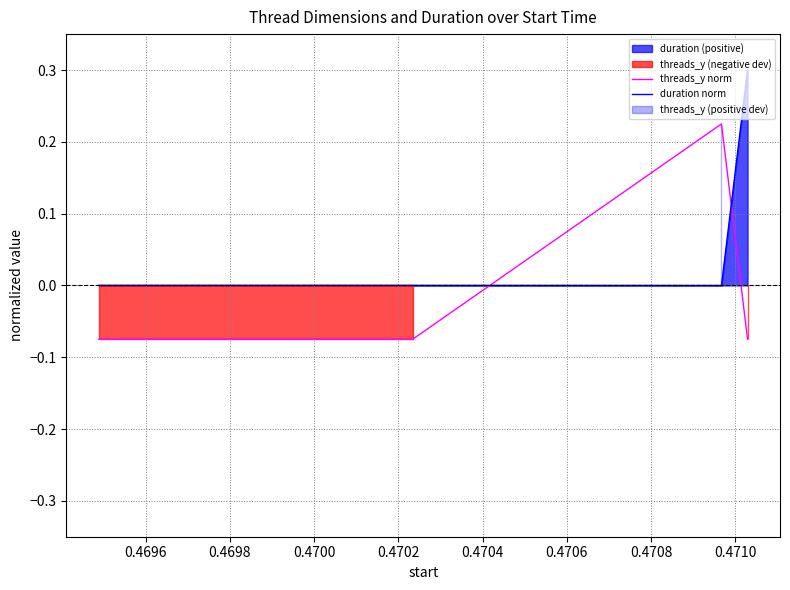

Which series ends up on top after the final intersection of duration norm and threads_y norm?

duration norm